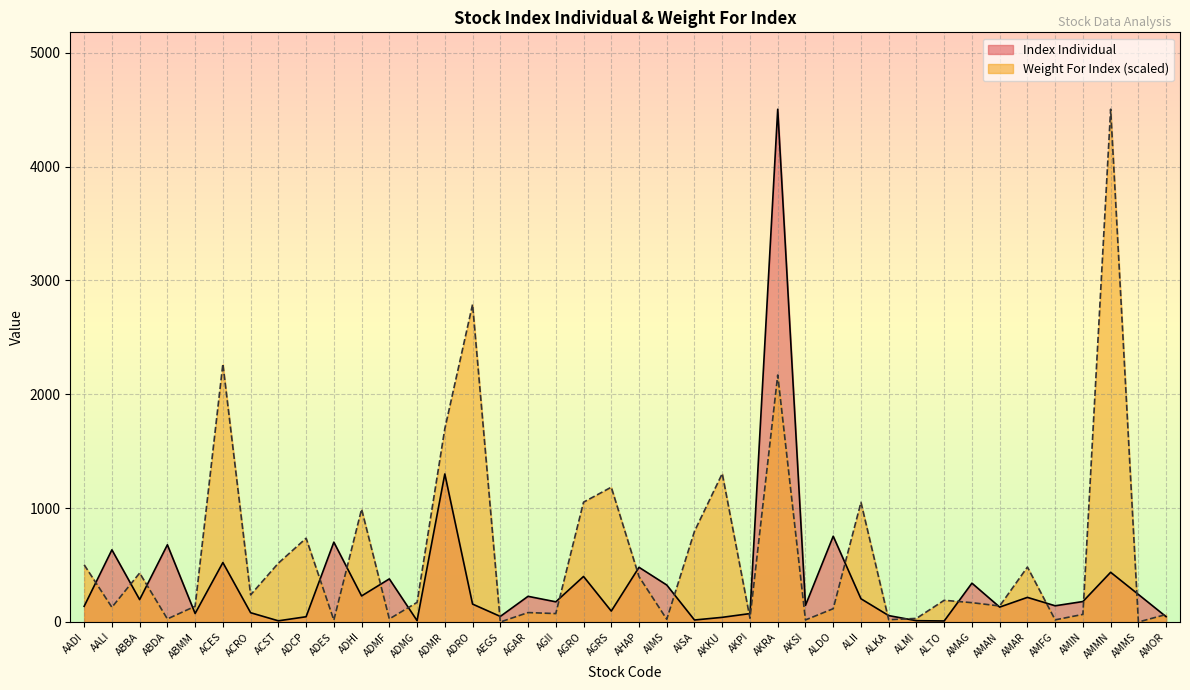

At AKRA, list the series in order from largest to smallest.

Index Individual, Weight For Index (scaled)